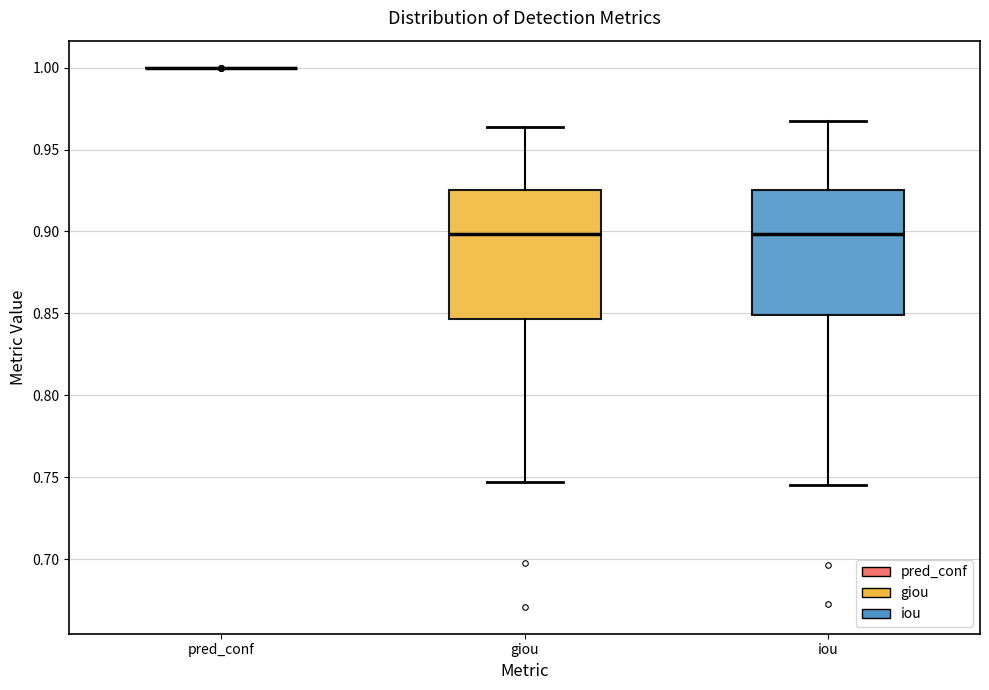

Reading left to right, read every box against the y-axis: the position of its median line, the range the box covers, and the ends of its whiskers. The values are not printed on the chart, so give them approximately, as read against the axis.

pred_conf: box collapsed to a line at 1.000, whiskers 1.000 to 1.000
giou: median 0.900, box 0.845 to 0.925, whiskers 0.745 to 0.965
iou: median 0.900, box 0.850 to 0.925, whiskers 0.745 to 0.970